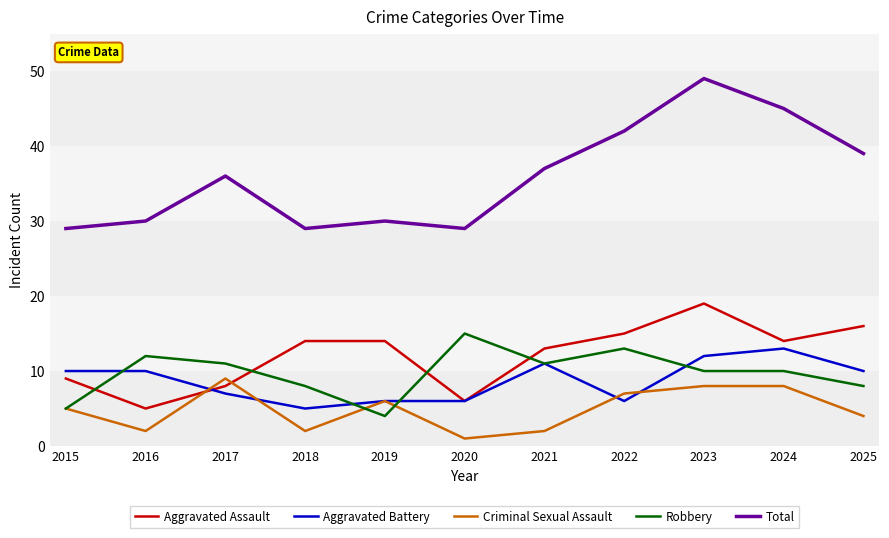

What is the approximate value of Aggravated Battery at 2025?

10